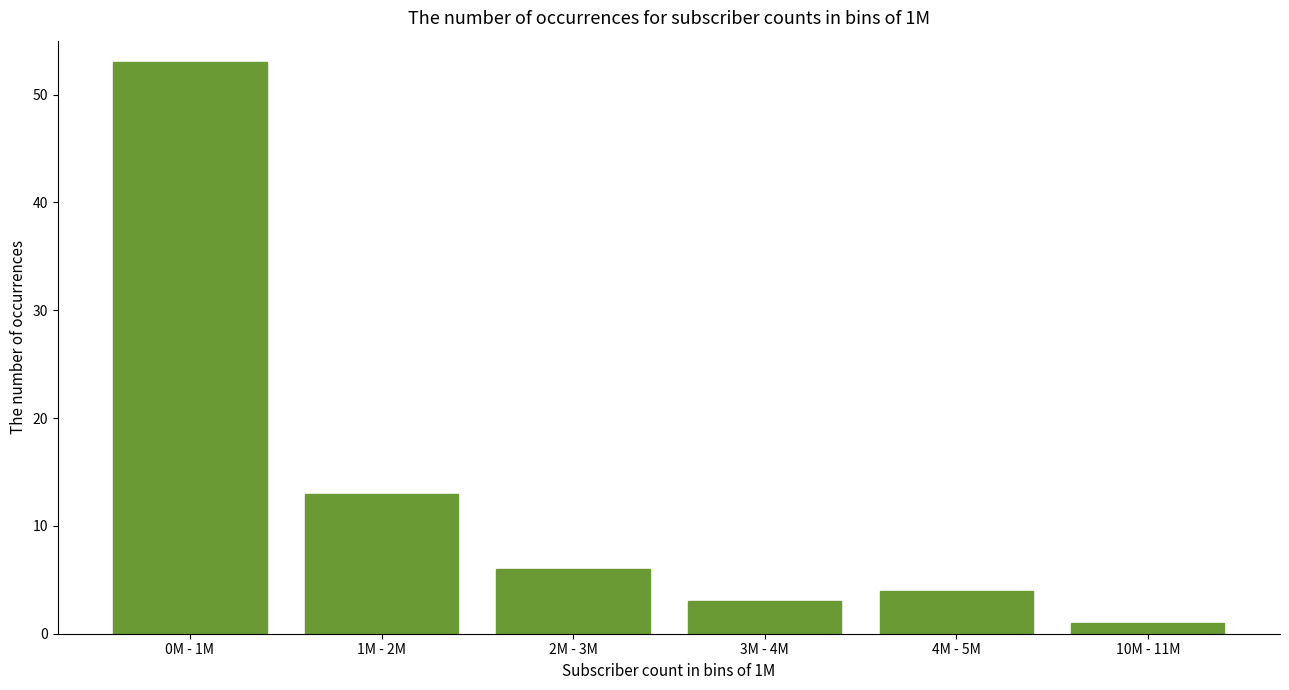

Reading left to right, transcribe all the data shown in this chart.

53	13	6	3	4	1